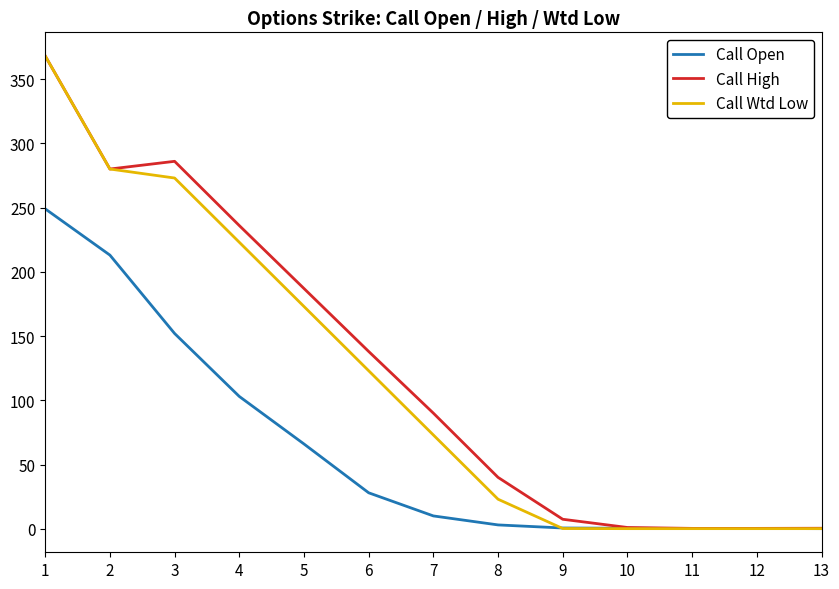

What is the maximum value shown in the chart?

368.0